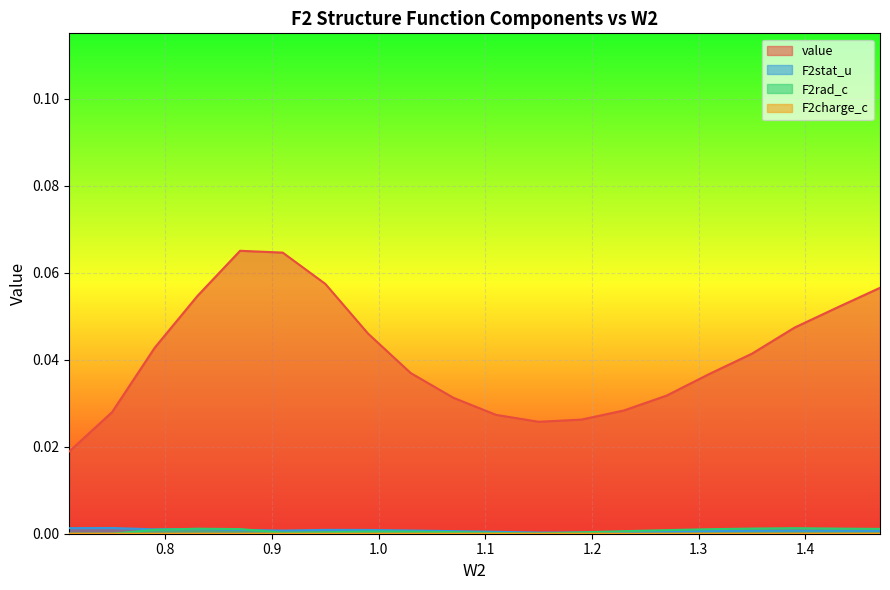

Is it true that value equals 0.0 at 1.23?

True